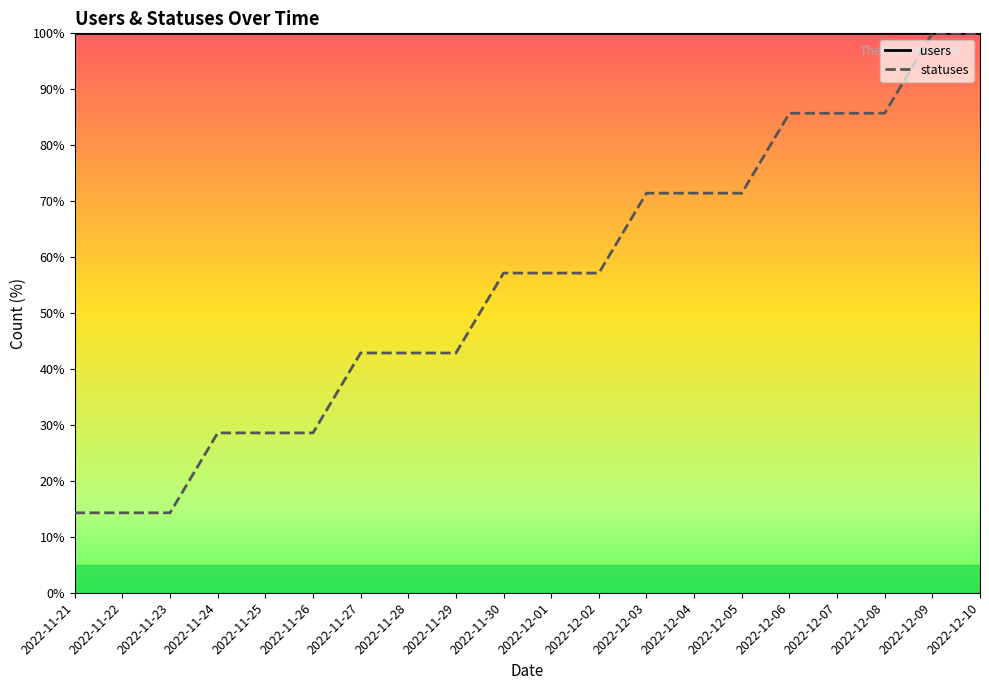

List the series in order of their overall mean, highest first.

users, statuses